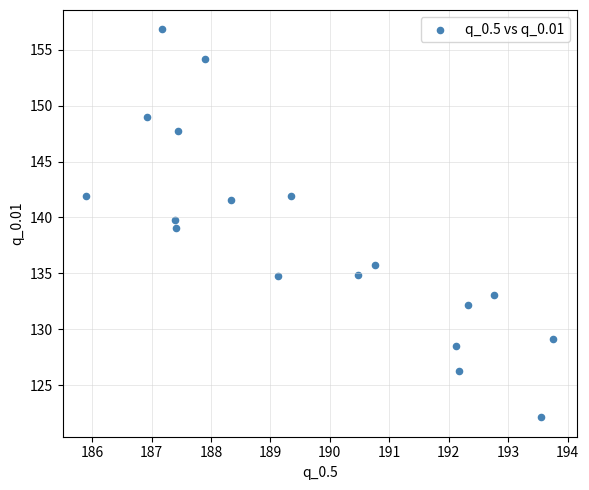

What is the range of Y values (max minus min)?

34.7